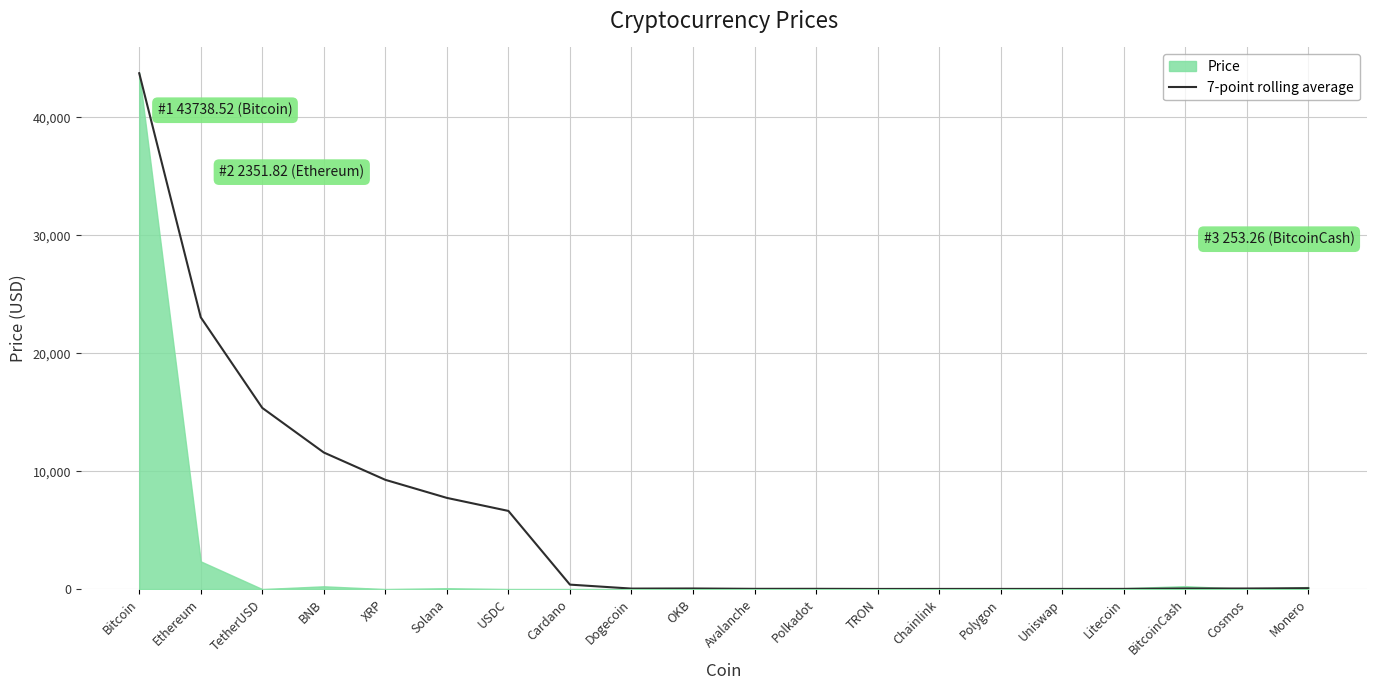

The value at Monero is 32.8. True or false?

False